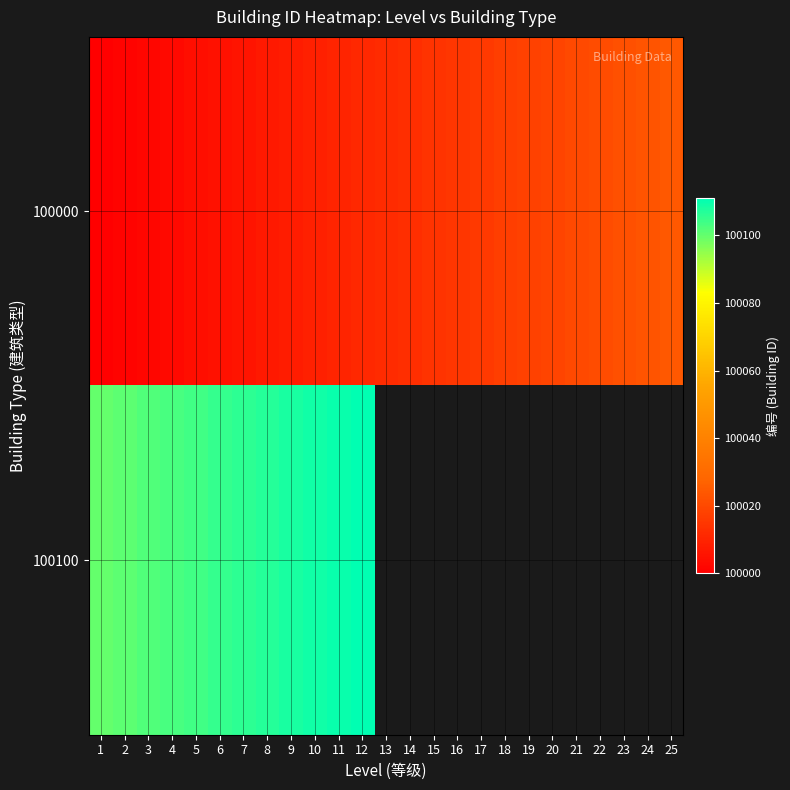

How many data points in 100000 are less than 100012?

12